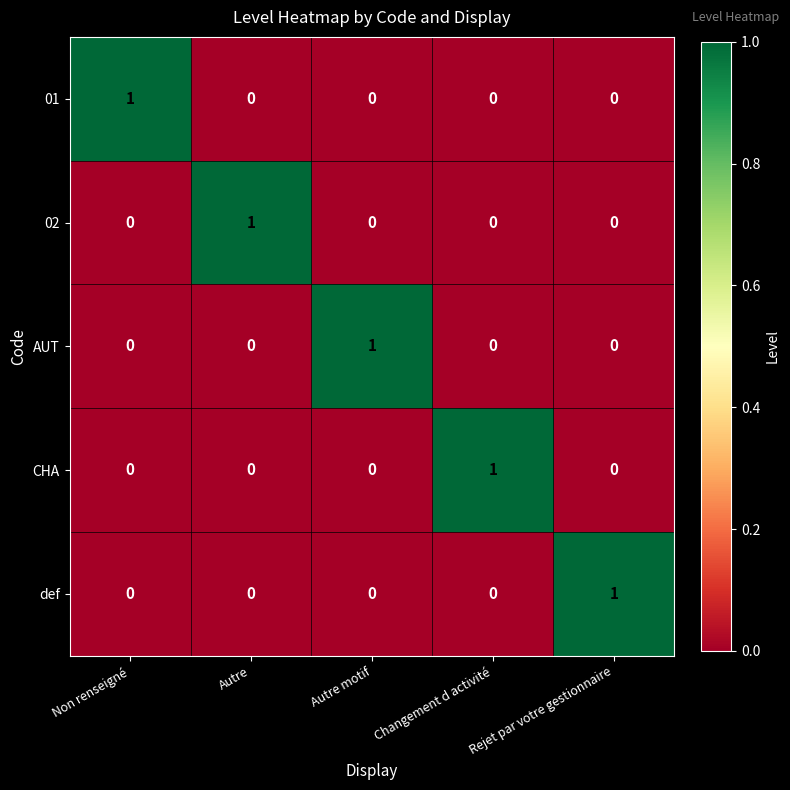

The value of CHA at Changement d activité is 1. True or false?

True